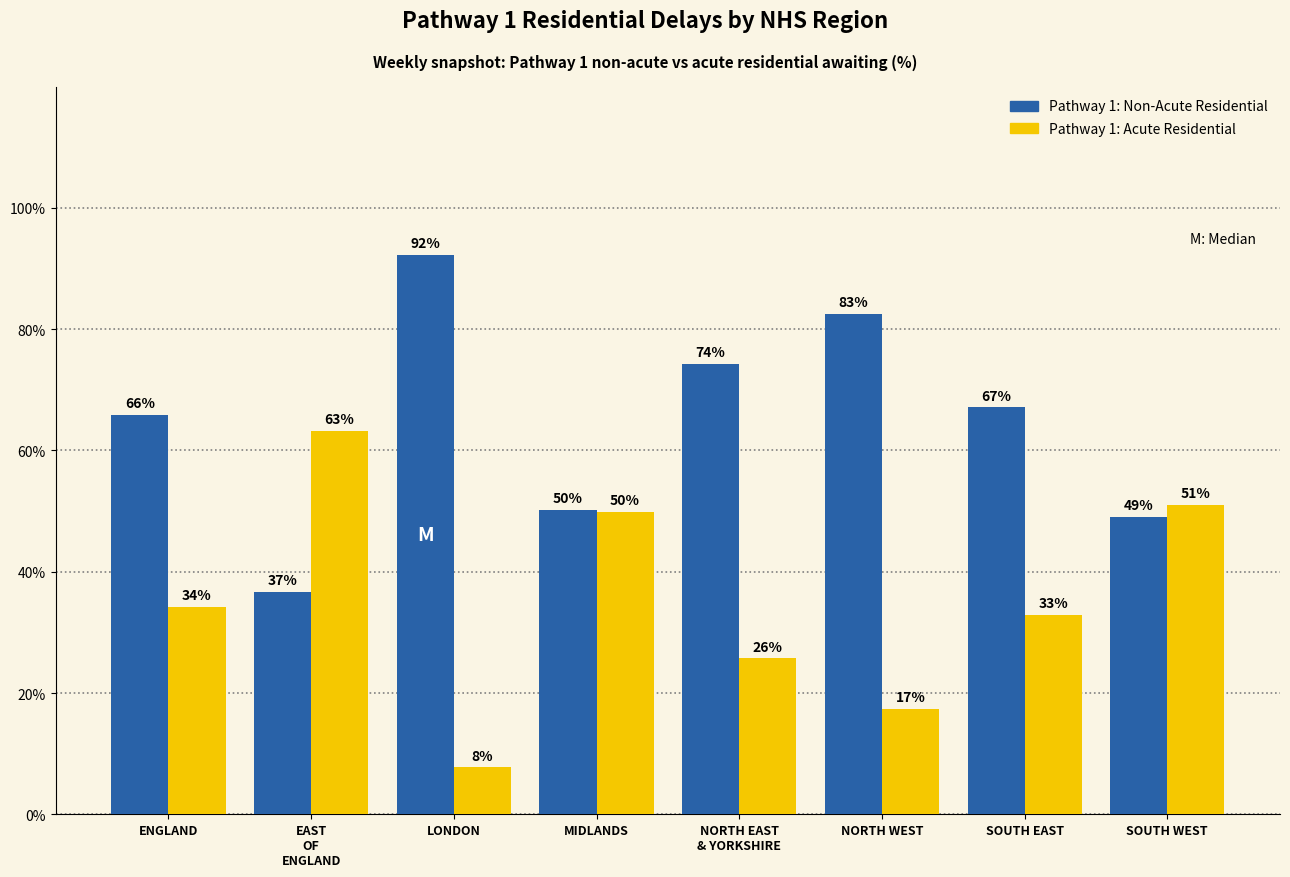

What is the total value across all series at LONDON?

100.0